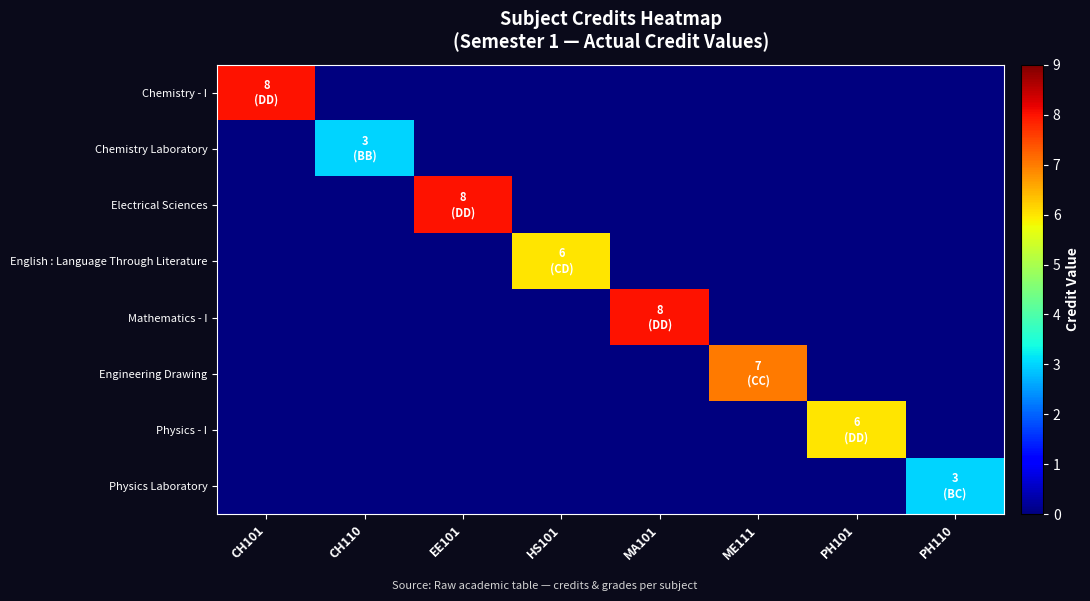

Which category has the highest value across all series?

CH101